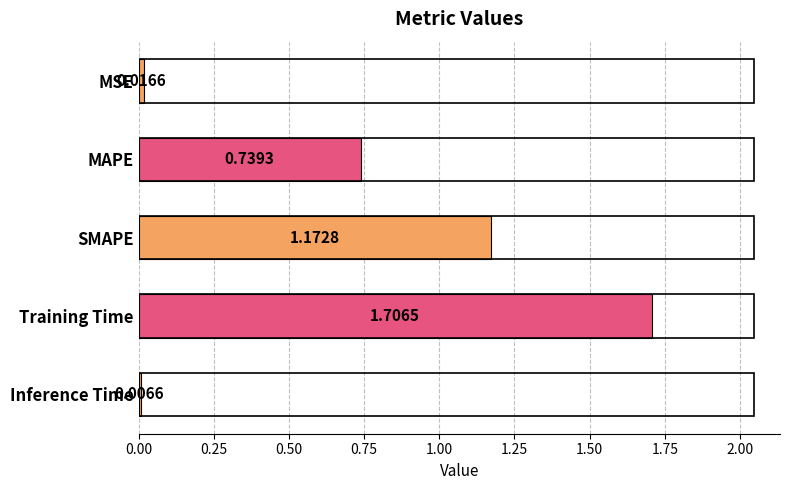

How many series are shown in this chart?

1